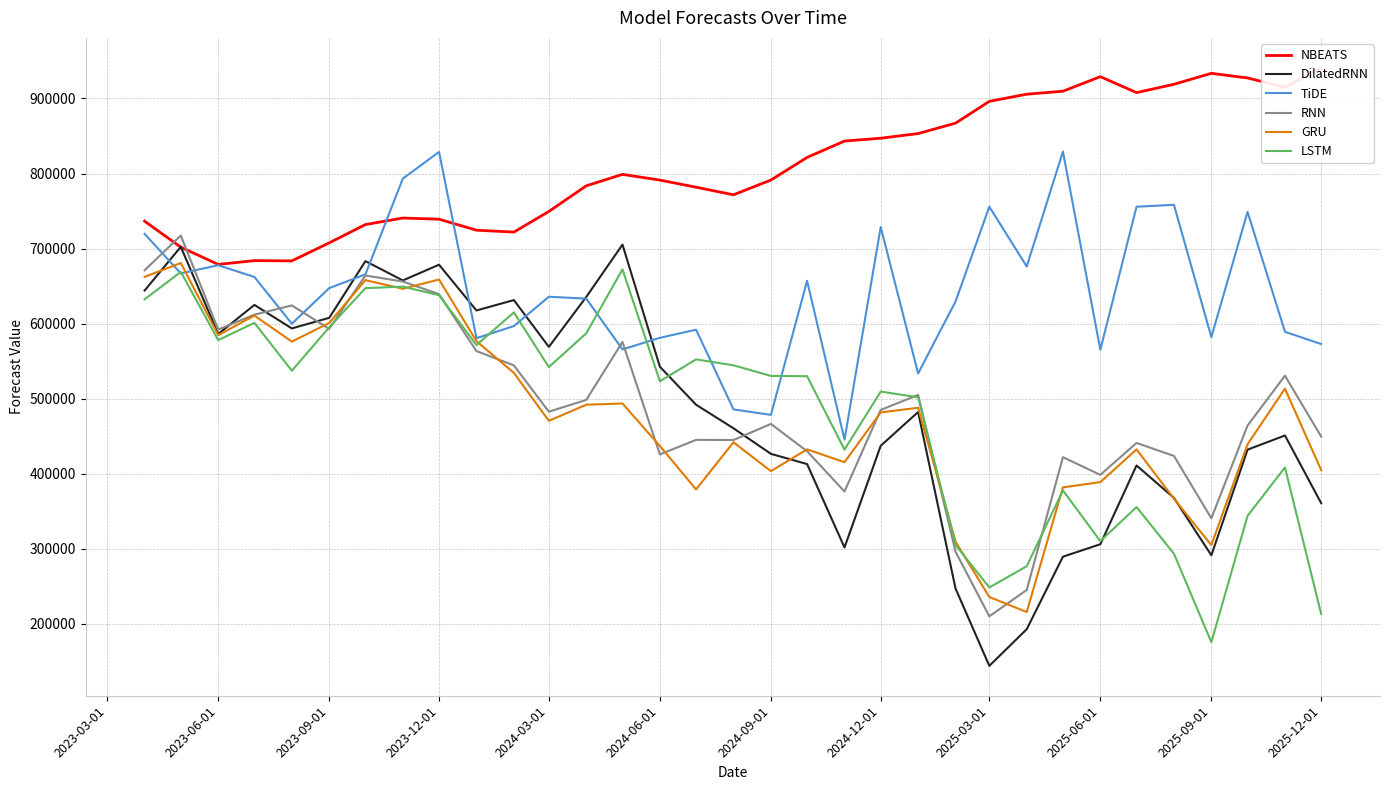

How many lines are shown in the chart?

6